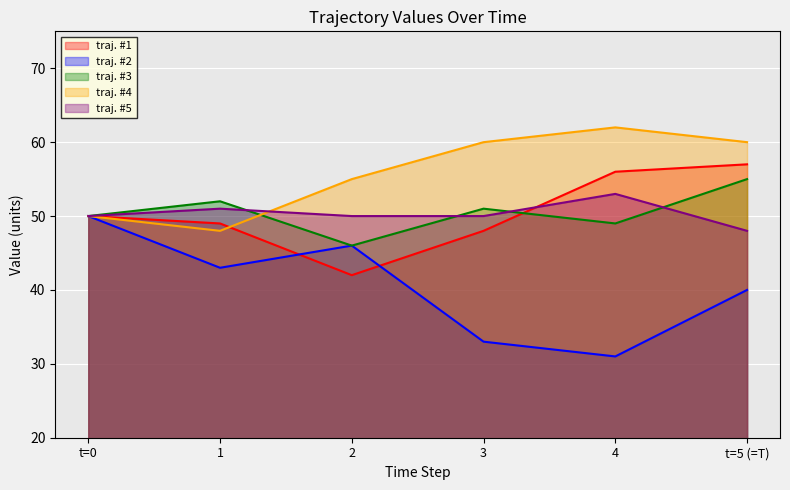

What are all the series names shown in the legend?

traj. #1, traj. #2, traj. #3, traj. #4, traj. #5